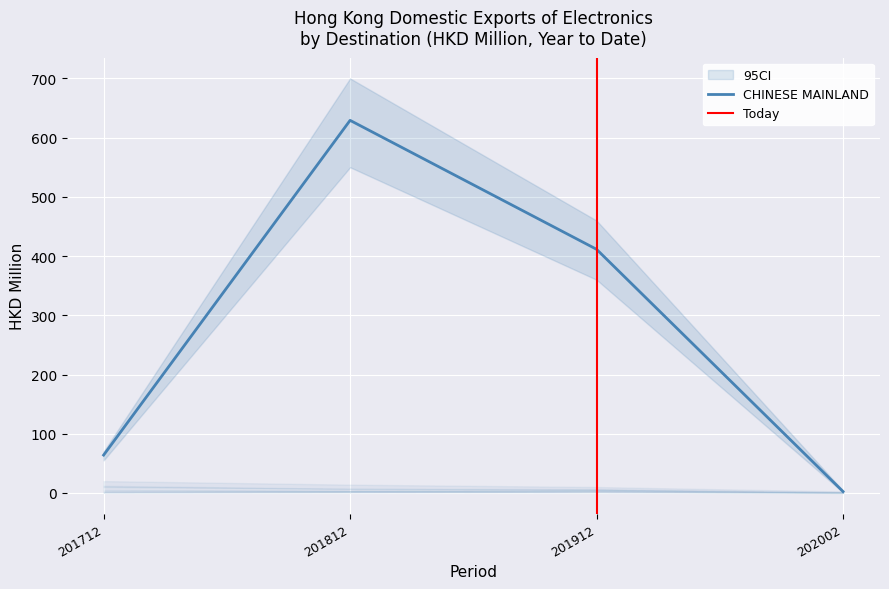

Count the number of data series in this chart.

4